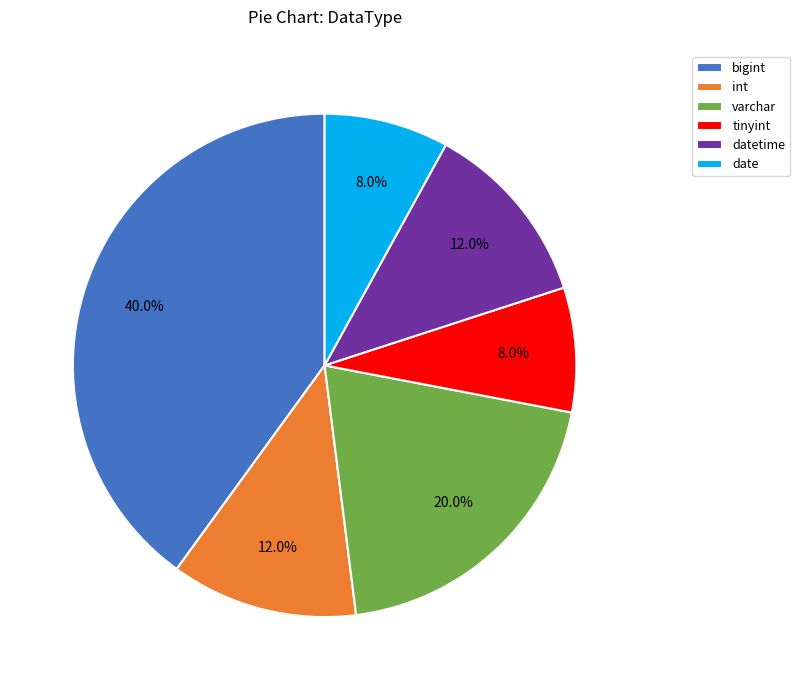

Which has a higher value, bigint or date?

bigint